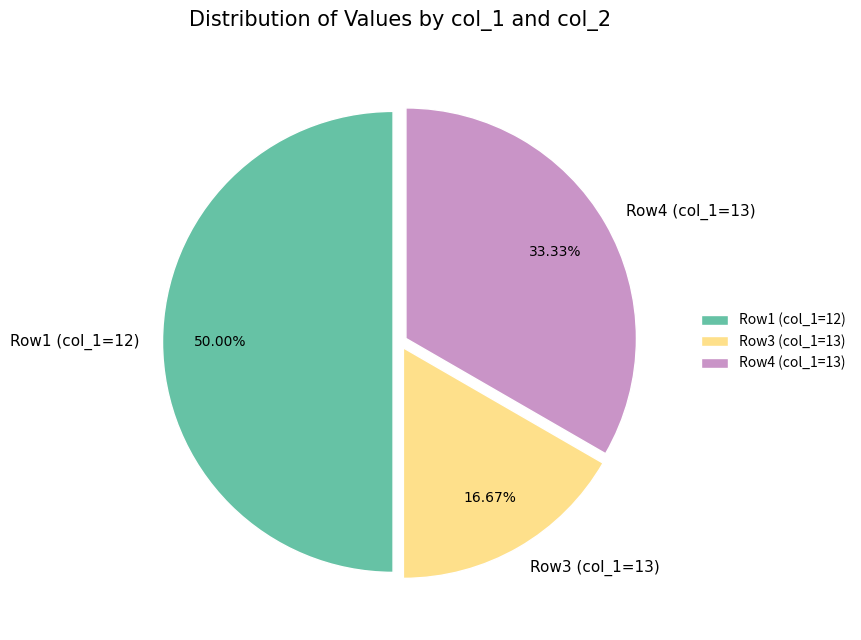

What is the ratio of the value at Row4 (col_1=13) to the value at Row1 (col_1=12)?

0.7